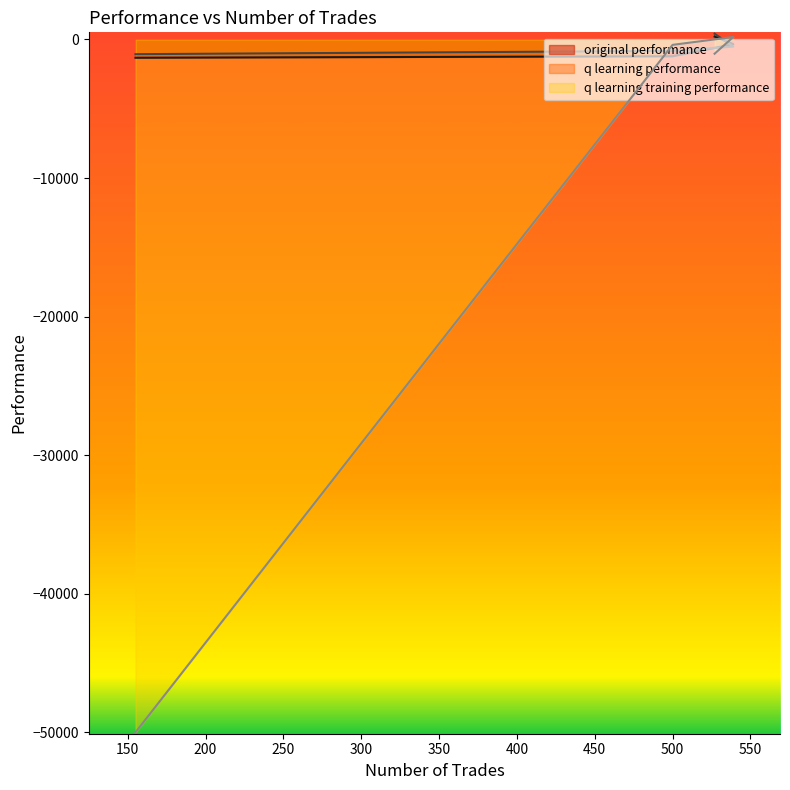

Reading left to right, list all the values displayed in this chart.

original performance: 527=210.3	539=-338.5	500=-1211.3	155=-1319.7
q learning performance: 527=414.7	539=-518.2	500=-827.7	155=-1061.7
q learning training performance: 527=-1027.9	539=179.9	500=-390.2	155=-50000.0